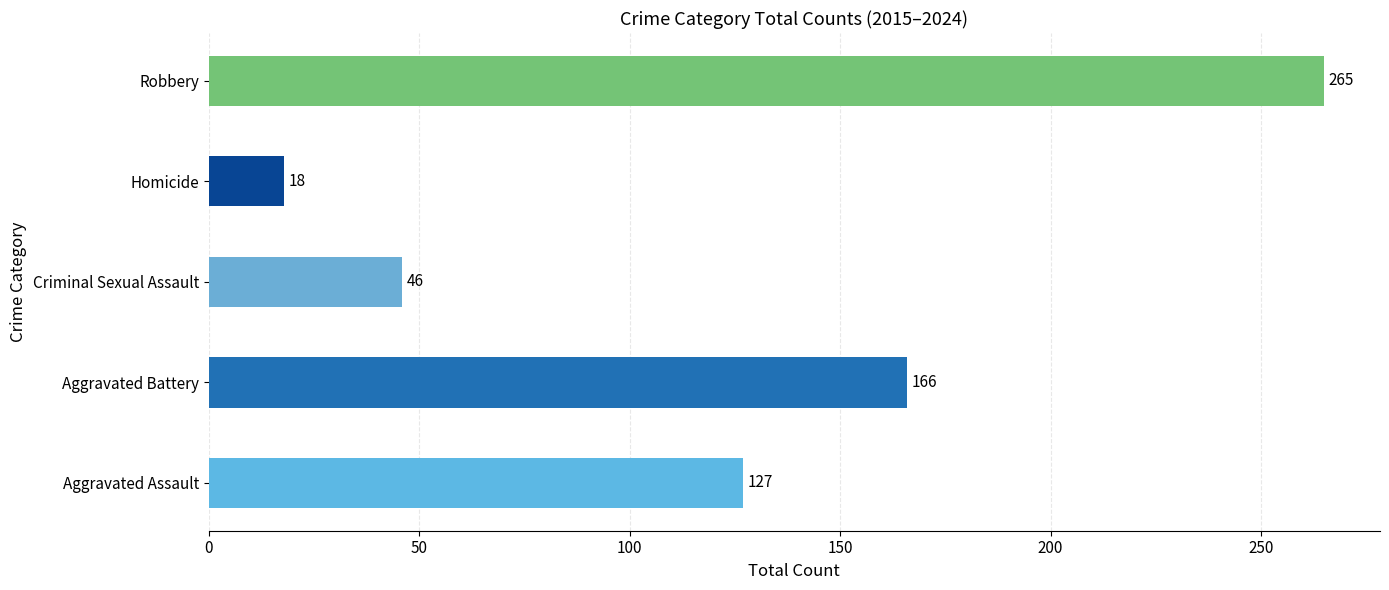

True or false: the data shows 14 at Criminal Sexual Assault.

False